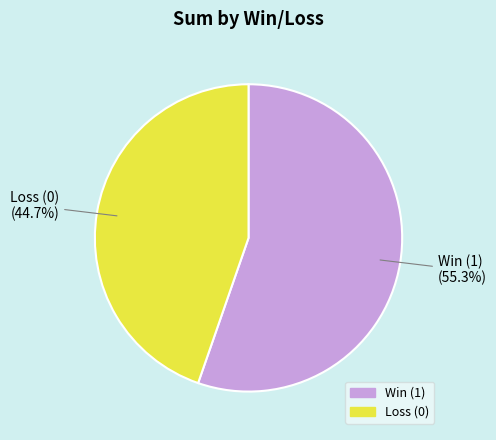

Is there a majority slice in this chart?

Yes